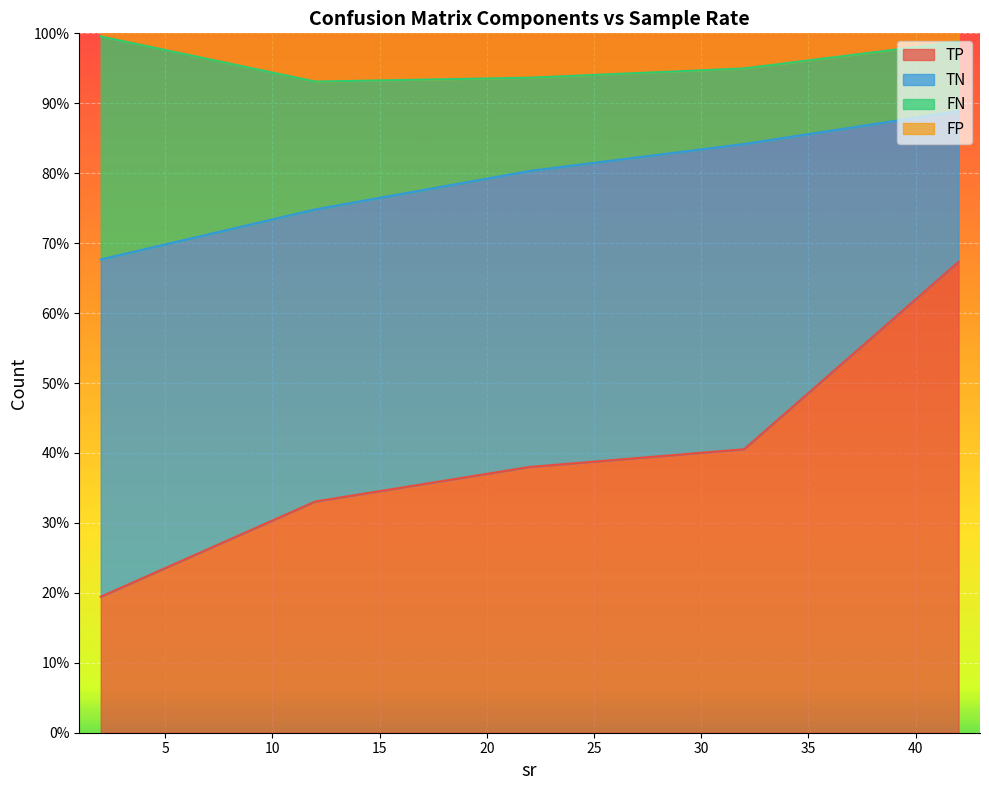

Which series has the largest total across all categories?

TN